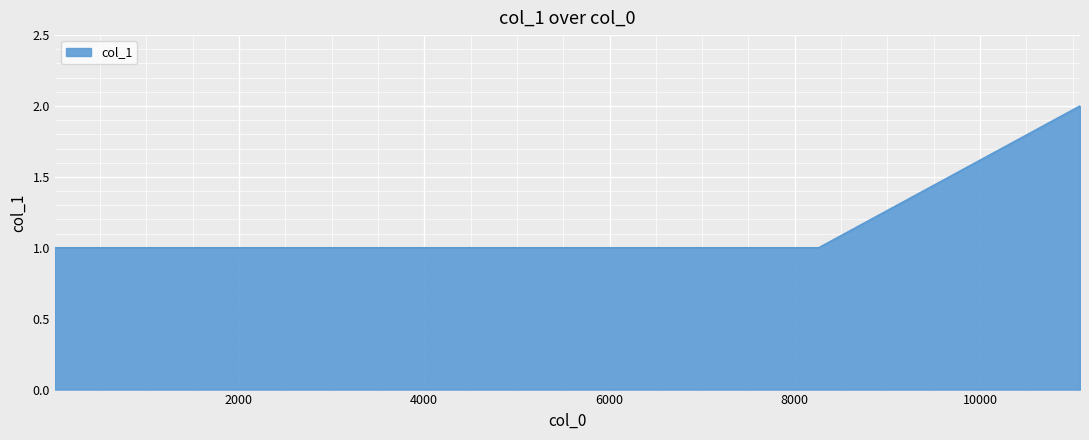

What is the sum of all values?

9